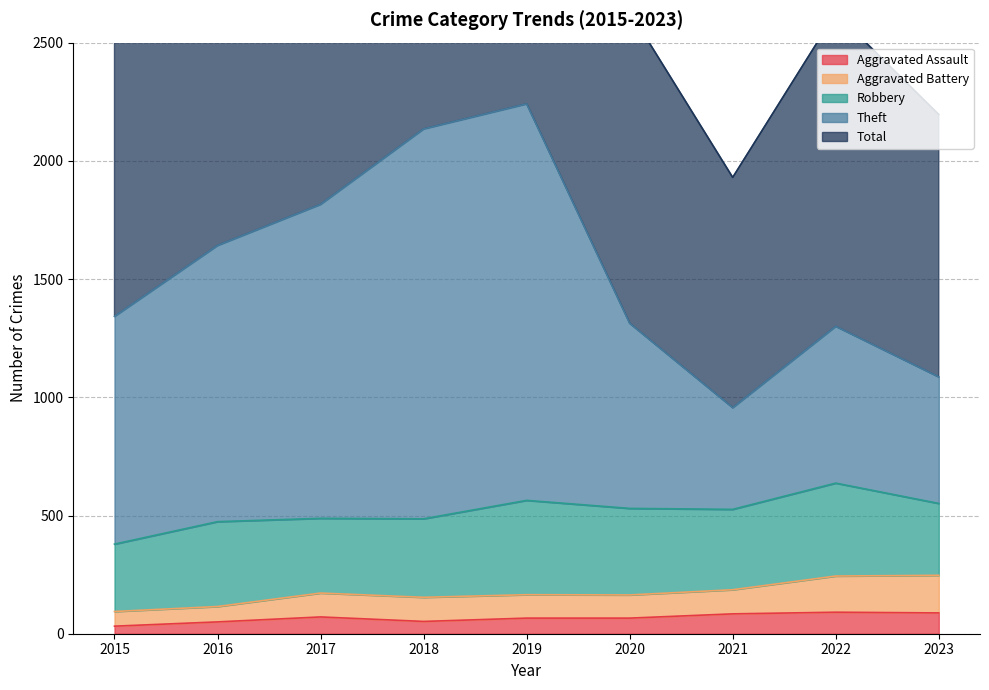

The value of Aggravated Assault at 2023 is 88. True or false?

True